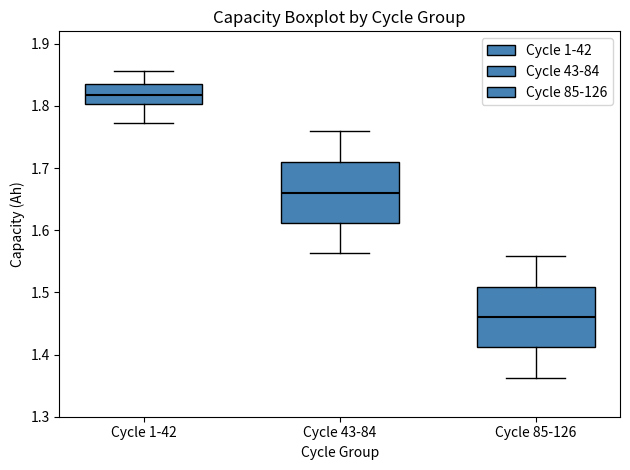

Reading left to right, transcribe this box plot: for each box, give where its median line is, the range the box spans, and where its two whiskers end, as read against the y-axis. The values are not printed on the chart, so give them approximately, as read against the axis.

Cycle 1-42: median 1.82, box 1.80 to 1.83, whiskers 1.77 to 1.86
Cycle 43-84: median 1.66, box 1.61 to 1.71, whiskers 1.56 to 1.76
Cycle 85-126: median 1.46, box 1.41 to 1.51, whiskers 1.36 to 1.56